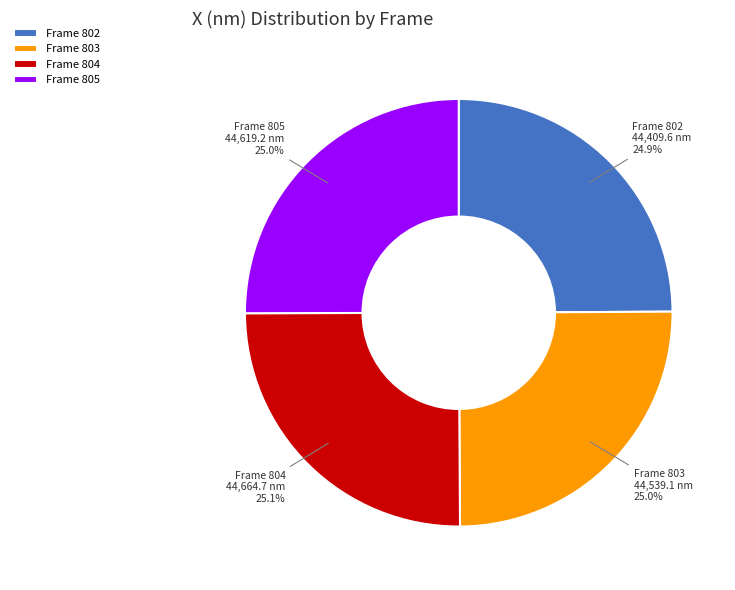

Does any single category account for the majority?

No